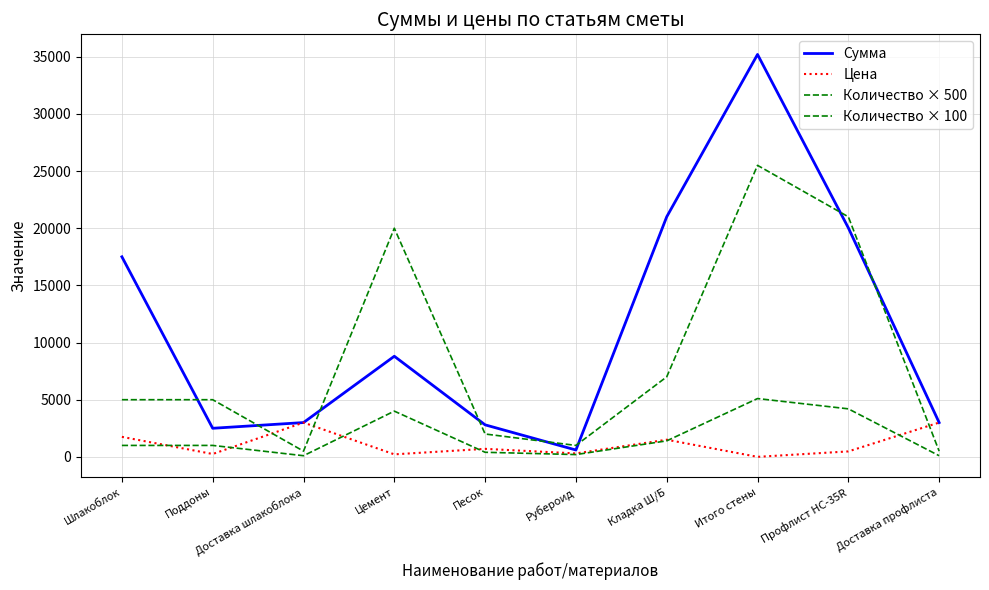

Where is the first local maximum for Количество × 500?

Цемент